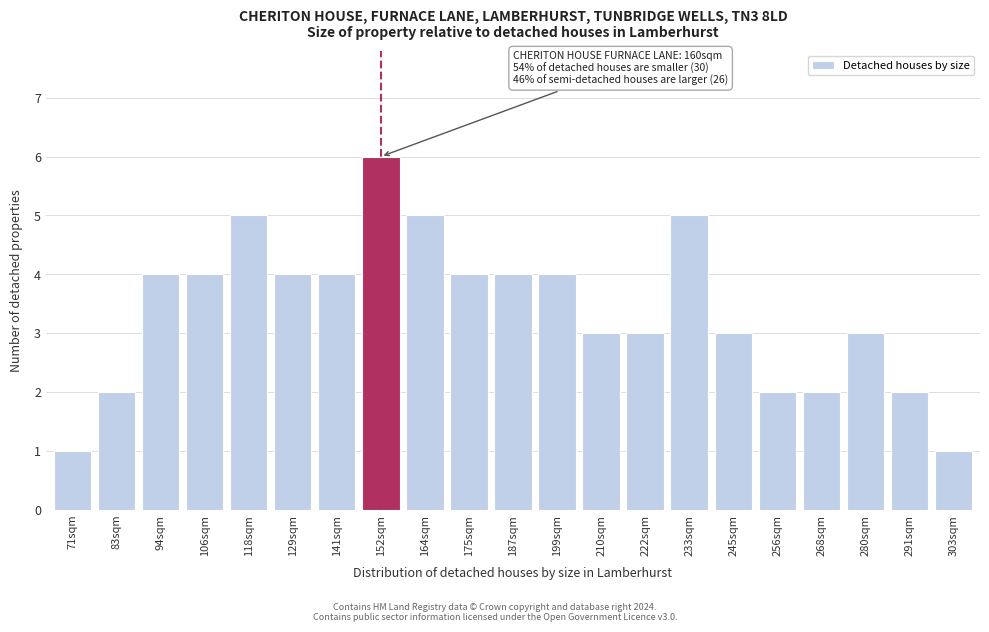

Reading left to right, what are all the values shown in this chart?

1	2	4	4	5	4	4	6	5	4	4	4	3	3	5	3	2	2	3	2	1